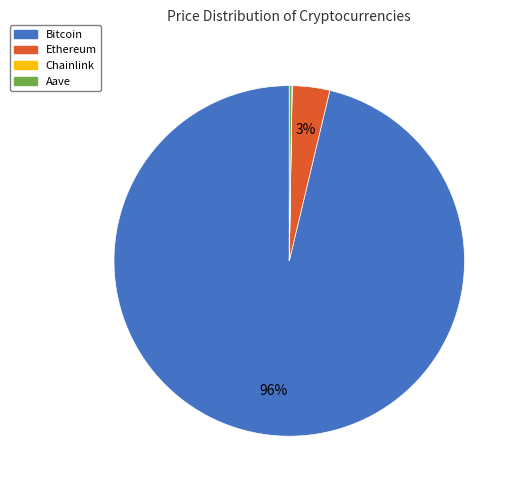

What is the largest slice in the pie chart?

Bitcoin